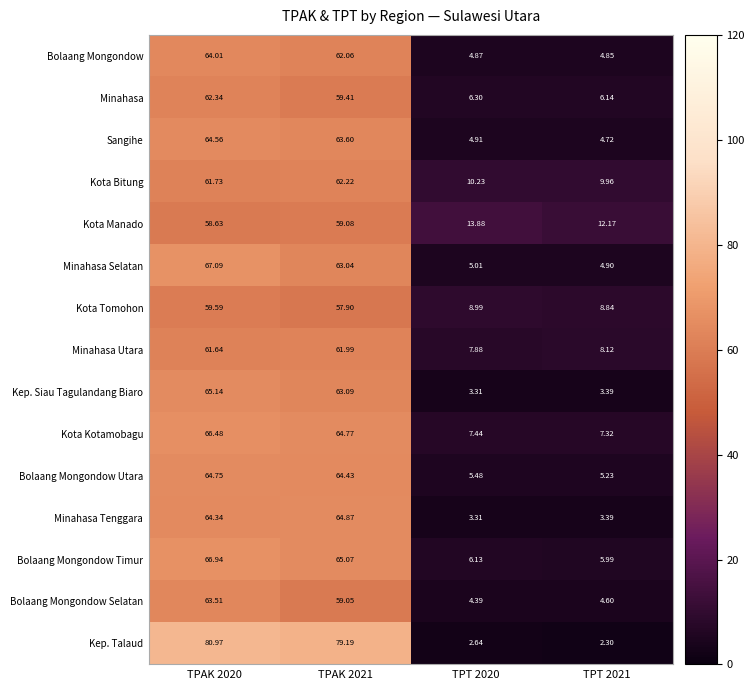

How many distinct data groups are displayed?

15